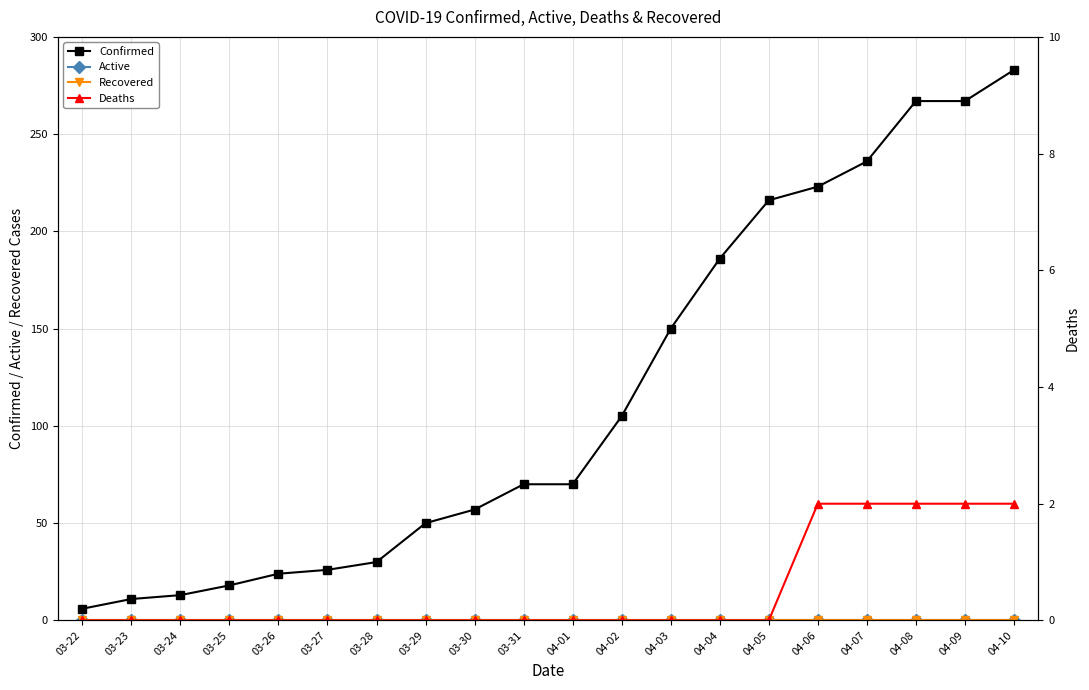

True or false: Recovered and Confirmed intersect in this chart.

False